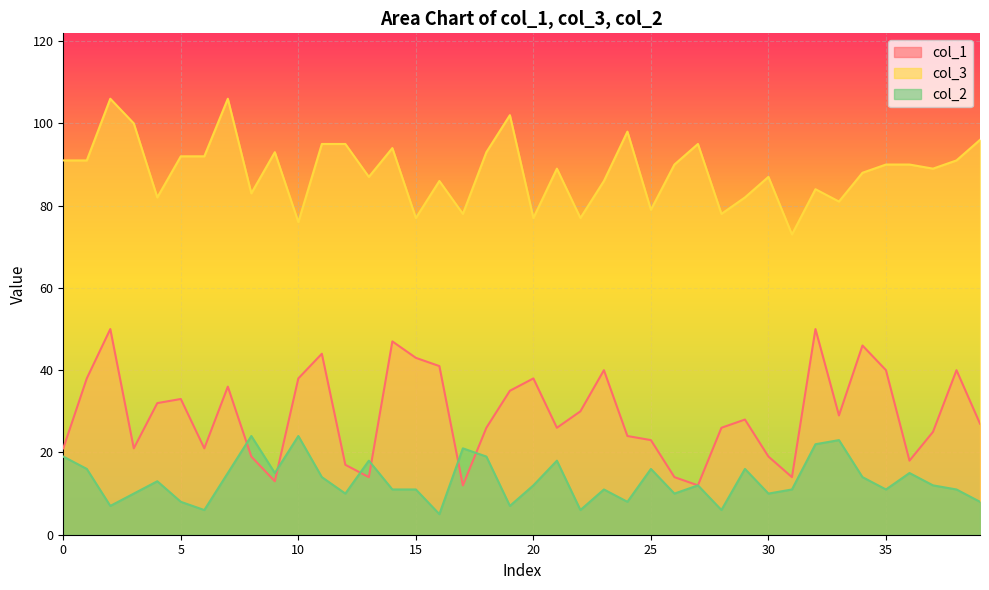

Which series has the largest range (max minus min)?

col_1